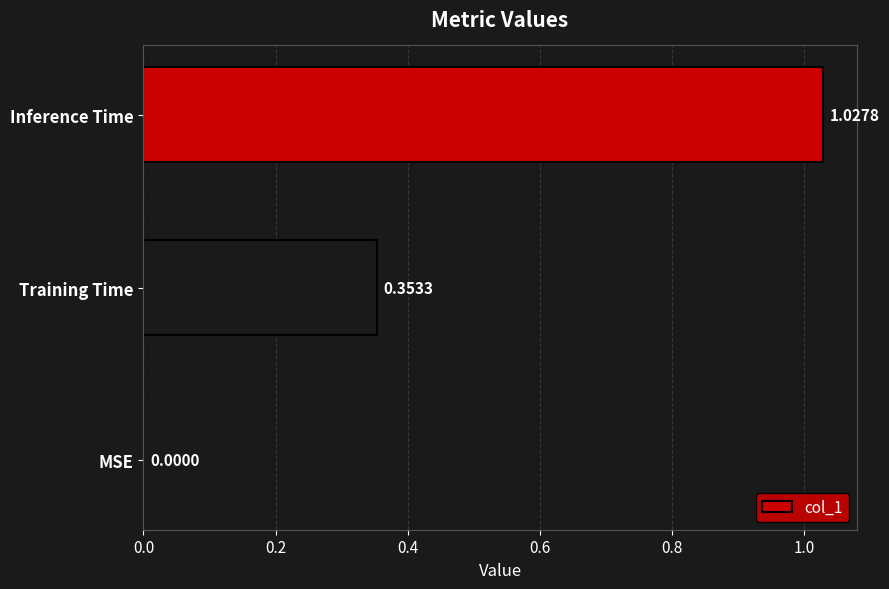

Where is the data nearest to the value 0?

MSE